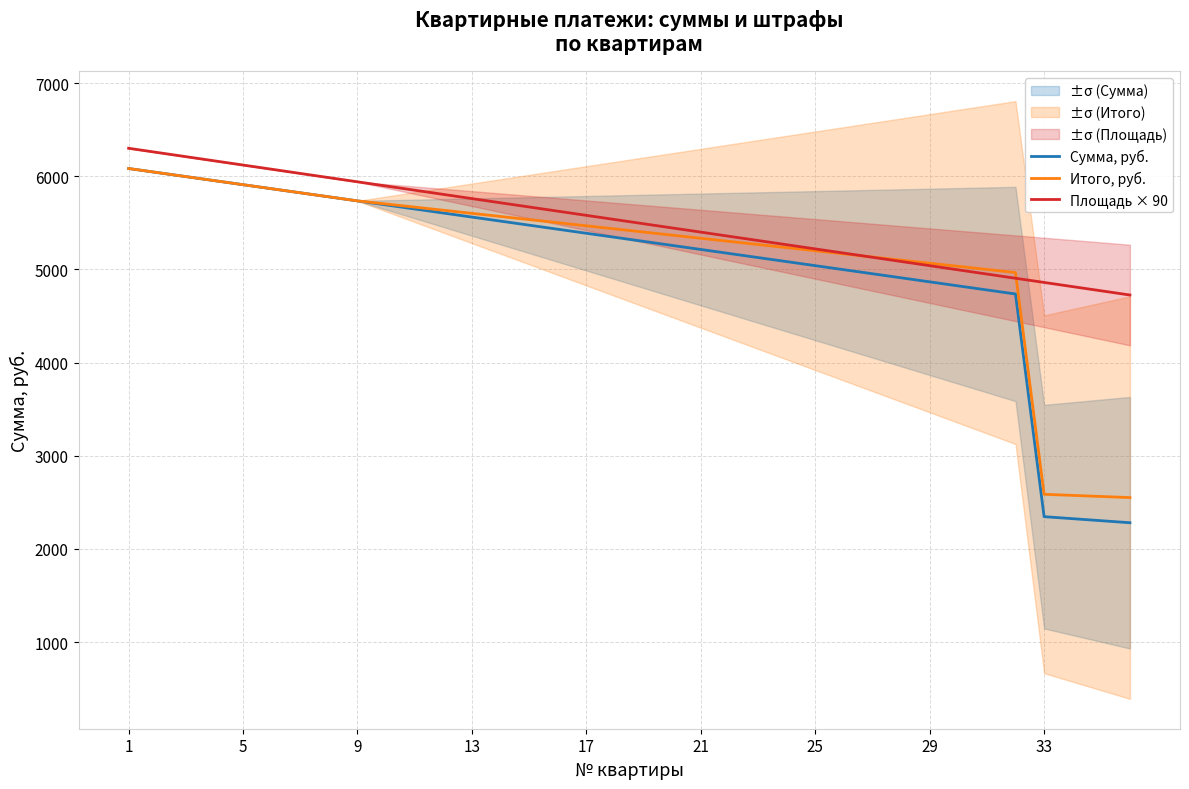

What is the difference between the maximum and second lowest values in the Итого, руб. series?

3520.2